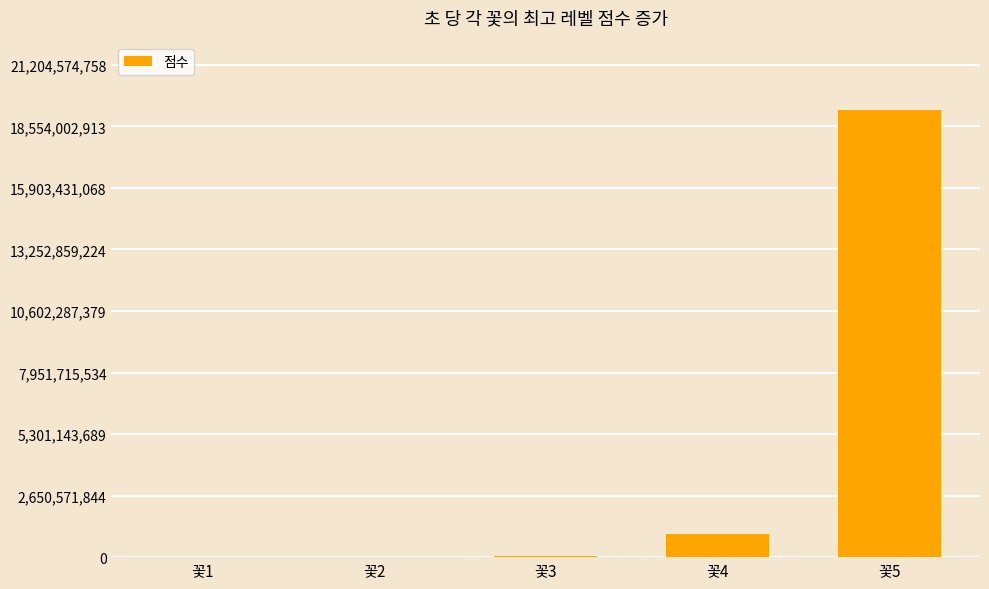

What is the difference between the values at 꽃2 and 꽃4?

993051512